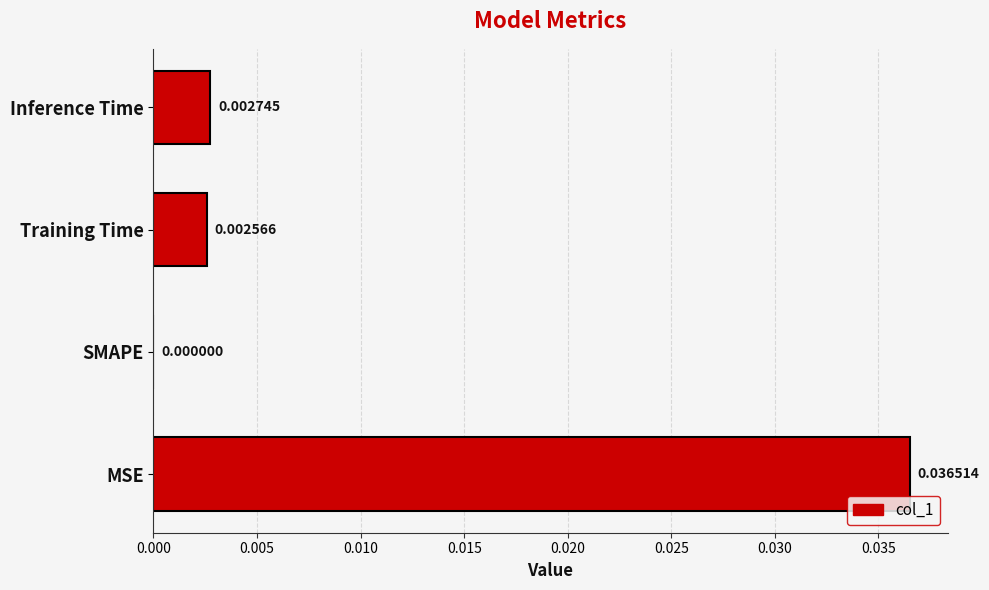

Between SMAPE and MSE, which is larger?

MSE